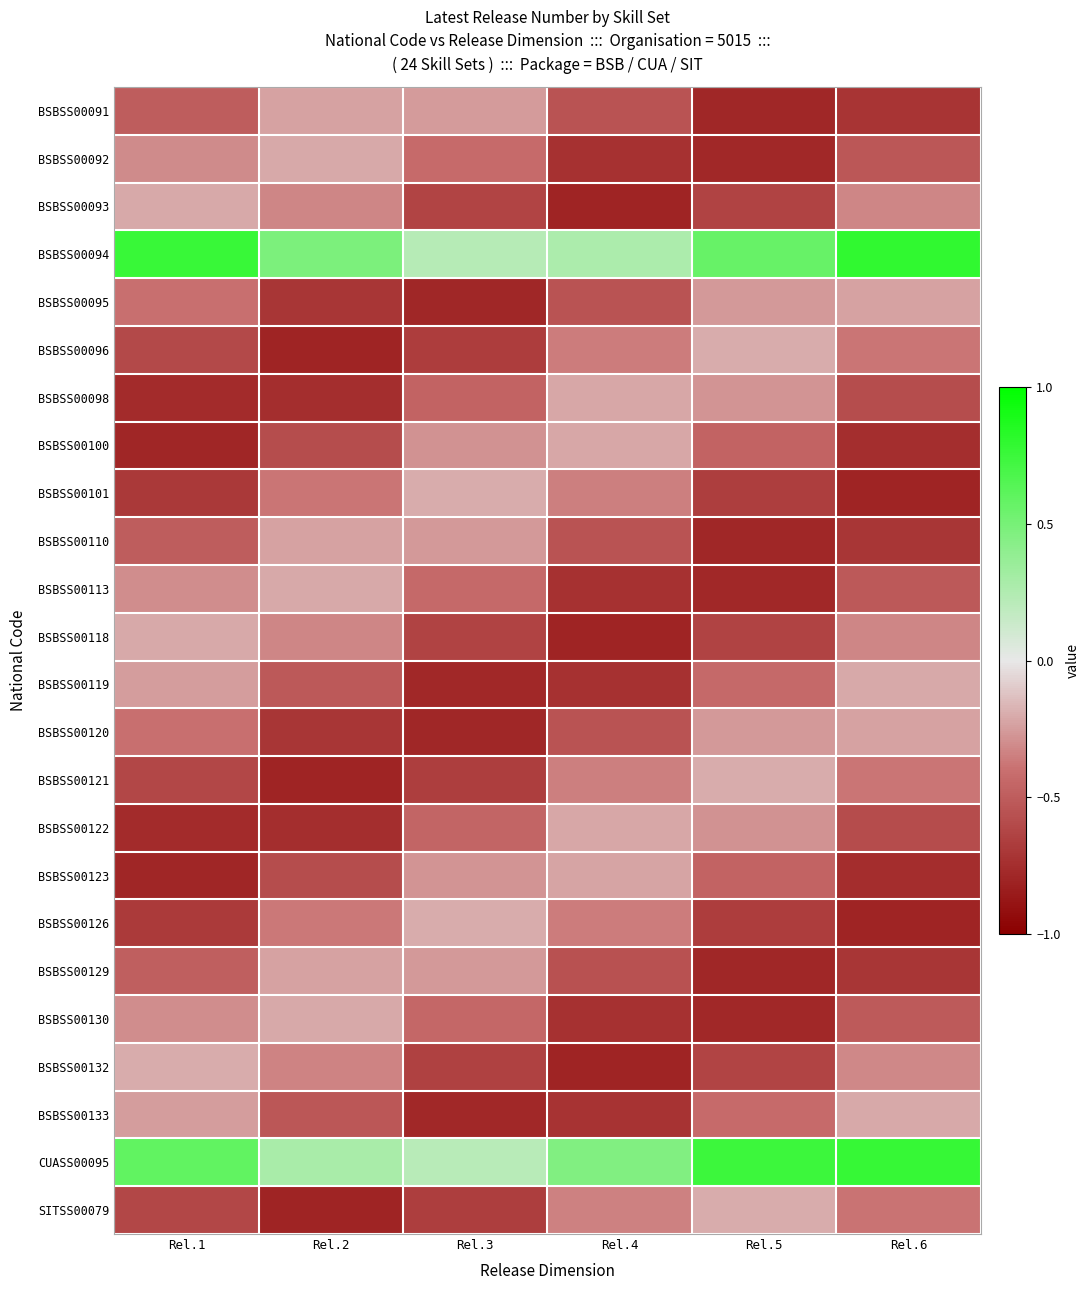

Reading right to left, extract all data points from this chart.

BSBSS00091: Rel.6=-0.7	Rel.5=-0.8	Rel.4=-0.5	Rel.3=-0.3	Rel.2=-0.2	Rel.1=-0.5
BSBSS00092: Rel.6=-0.5	Rel.5=-0.8	Rel.4=-0.7	Rel.3=-0.4	Rel.2=-0.2	Rel.1=-0.3
BSBSS00093: Rel.6=-0.3	Rel.5=-0.6	Rel.4=-0.8	Rel.3=-0.6	Rel.2=-0.3	Rel.1=-0.2
BSBSS00094: Rel.6=0.8	Rel.5=0.6	Rel.4=0.3	Rel.3=0.2	Rel.2=0.5	Rel.1=0.8
BSBSS00095: Rel.6=-0.2	Rel.5=-0.3	Rel.4=-0.6	Rel.3=-0.8	Rel.2=-0.7	Rel.1=-0.4
BSBSS00096: Rel.6=-0.4	Rel.5=-0.2	Rel.4=-0.4	Rel.3=-0.7	Rel.2=-0.8	Rel.1=-0.6
BSBSS00098: Rel.6=-0.6	Rel.5=-0.3	Rel.4=-0.2	Rel.3=-0.5	Rel.2=-0.7	Rel.1=-0.8
BSBSS00100: Rel.6=-0.7	Rel.5=-0.5	Rel.4=-0.2	Rel.3=-0.3	Rel.2=-0.6	Rel.1=-0.8
BSBSS00101: Rel.6=-0.8	Rel.5=-0.7	Rel.4=-0.3	Rel.3=-0.2	Rel.2=-0.4	Rel.1=-0.7
BSBSS00110: Rel.6=-0.7	Rel.5=-0.8	Rel.4=-0.6	Rel.3=-0.3	Rel.2=-0.2	Rel.1=-0.5
BSBSS00113: Rel.6=-0.5	Rel.5=-0.8	Rel.4=-0.7	Rel.3=-0.4	Rel.2=-0.2	Rel.1=-0.3
BSBSS00118: Rel.6=-0.3	Rel.5=-0.6	Rel.4=-0.8	Rel.3=-0.6	Rel.2=-0.3	Rel.1=-0.2
BSBSS00119: Rel.6=-0.2	Rel.5=-0.4	Rel.4=-0.7	Rel.3=-0.8	Rel.2=-0.5	Rel.1=-0.2
BSBSS00120: Rel.6=-0.2	Rel.5=-0.3	Rel.4=-0.5	Rel.3=-0.8	Rel.2=-0.7	Rel.1=-0.4
BSBSS00121: Rel.6=-0.4	Rel.5=-0.2	Rel.4=-0.3	Rel.3=-0.7	Rel.2=-0.8	Rel.1=-0.6
BSBSS00122: Rel.6=-0.6	Rel.5=-0.3	Rel.4=-0.2	Rel.3=-0.5	Rel.2=-0.7	Rel.1=-0.8
BSBSS00123: Rel.6=-0.8	Rel.5=-0.5	Rel.4=-0.2	Rel.3=-0.3	Rel.2=-0.6	Rel.1=-0.8
BSBSS00126: Rel.6=-0.8	Rel.5=-0.7	Rel.4=-0.4	Rel.3=-0.2	Rel.2=-0.4	Rel.1=-0.7
BSBSS00129: Rel.6=-0.7	Rel.5=-0.8	Rel.4=-0.6	Rel.3=-0.3	Rel.2=-0.2	Rel.1=-0.5
BSBSS00130: Rel.6=-0.5	Rel.5=-0.8	Rel.4=-0.7	Rel.3=-0.4	Rel.2=-0.2	Rel.1=-0.3
BSBSS00132: Rel.6=-0.3	Rel.5=-0.6	Rel.4=-0.8	Rel.3=-0.6	Rel.2=-0.3	Rel.1=-0.2
BSBSS00133: Rel.6=-0.2	Rel.5=-0.4	Rel.4=-0.7	Rel.3=-0.8	Rel.2=-0.5	Rel.1=-0.2
CUASS00095: Rel.6=0.8	Rel.5=0.7	Rel.4=0.5	Rel.3=0.2	Rel.2=0.3	Rel.1=0.6
SITSS00079: Rel.6=-0.4	Rel.5=-0.2	Rel.4=-0.3	Rel.3=-0.7	Rel.2=-0.8	Rel.1=-0.6